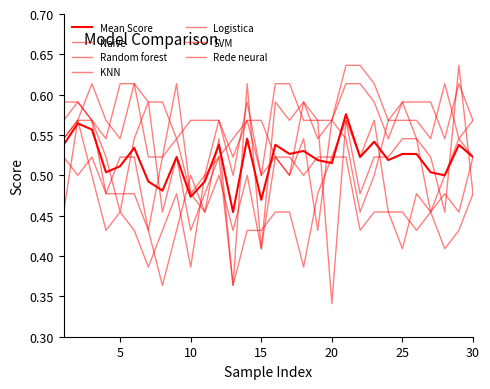

How many lines are shown in the chart?

7